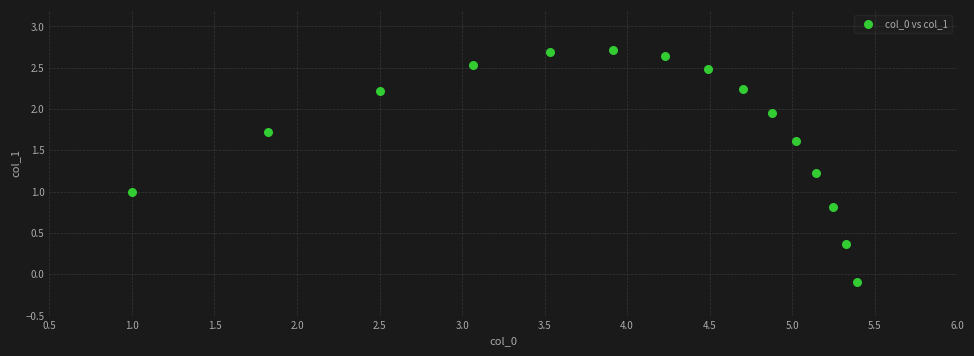

What is the range of Y values (max minus min)?

2.8